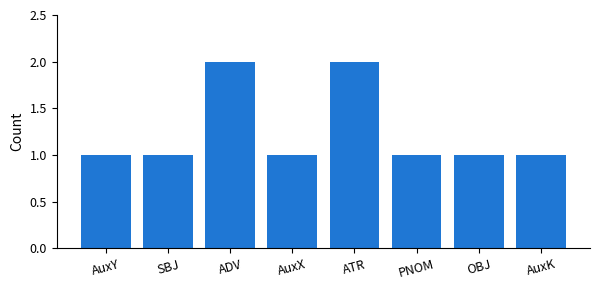

The value at AuxX is 1. True or false?

True